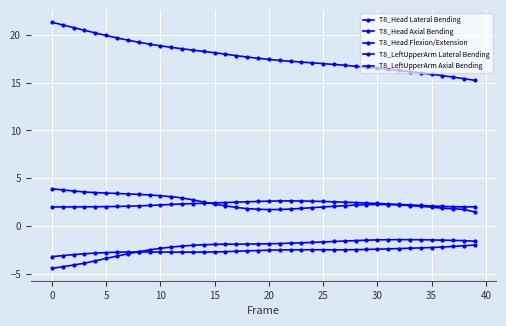

Does the chart have visible grid lines?

Yes